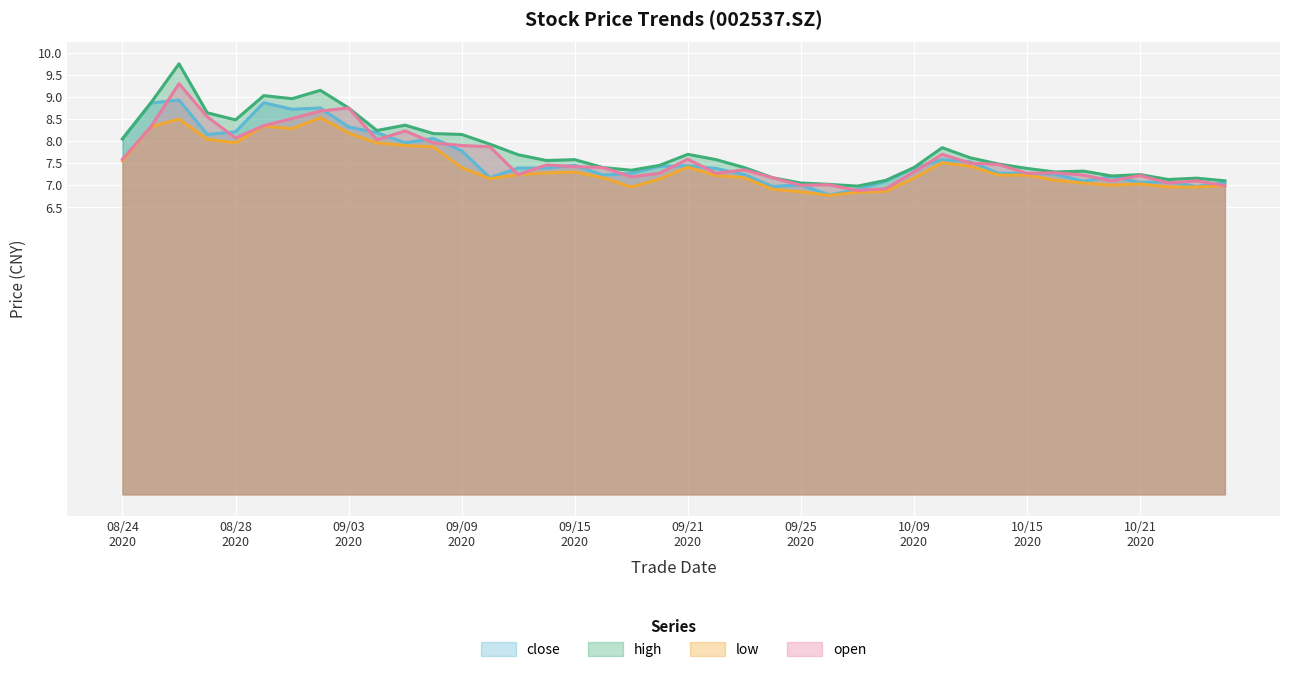

What is the minimum value for open?

6.9